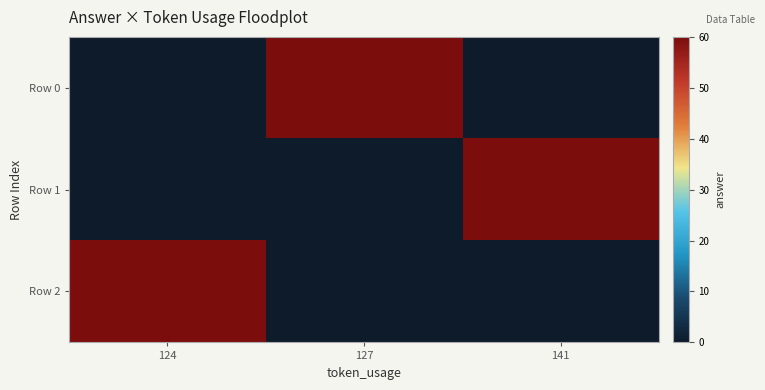

What is the total value across all series at 141?

60